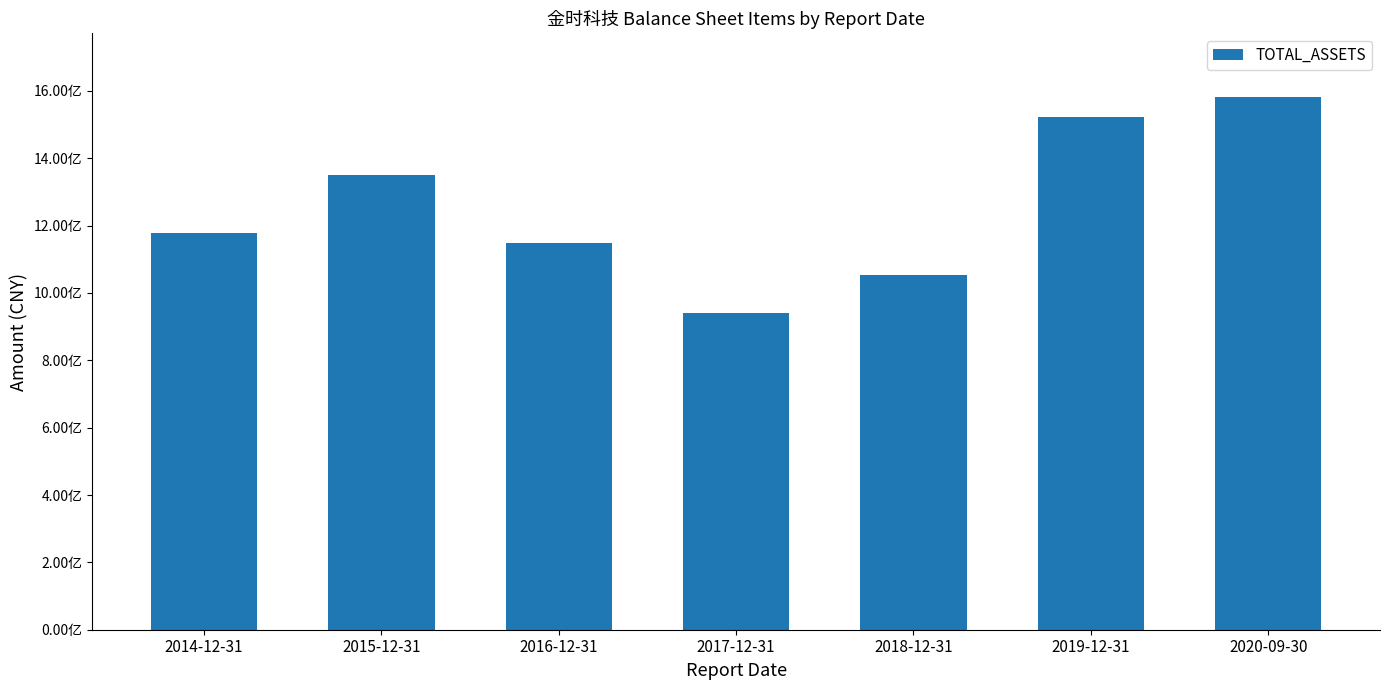

What is the label of the 3rd bar from the left?

2016-12-31